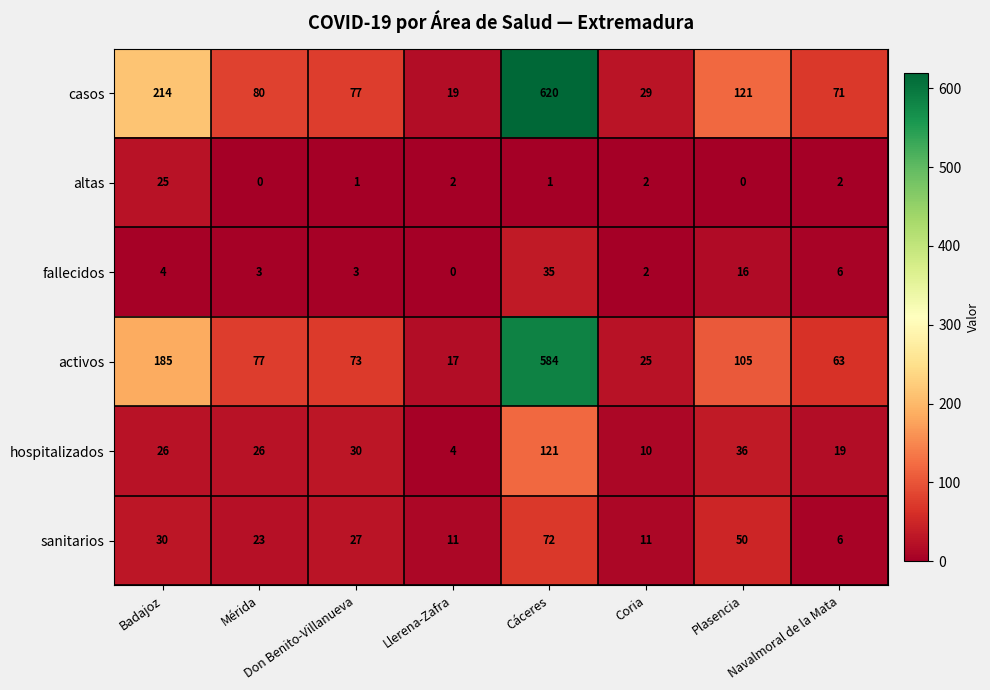

What is the difference between the second highest and second lowest values in the casos series?

185